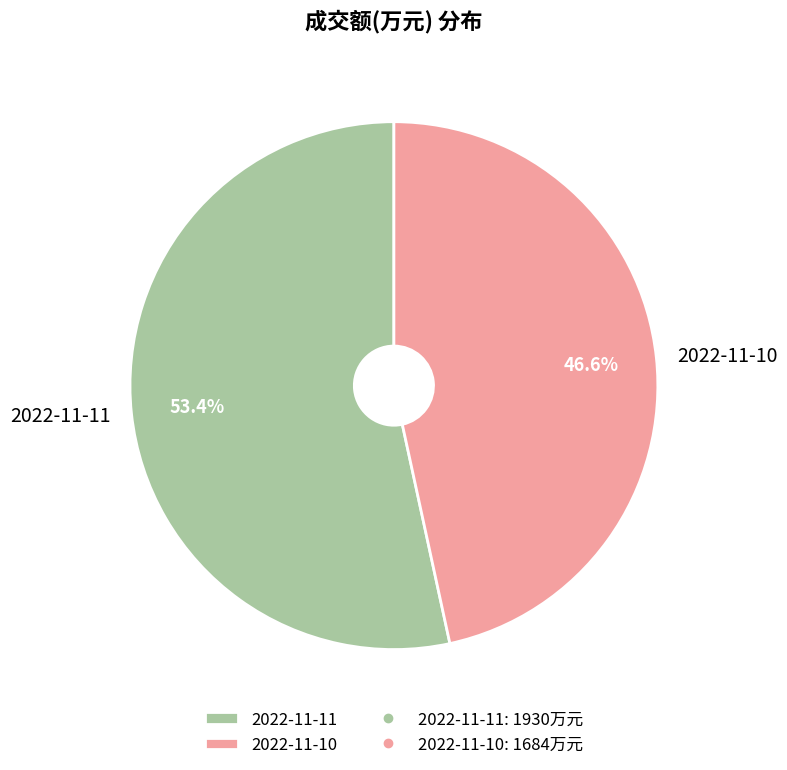

Which slice is the largest?

2022-11-11